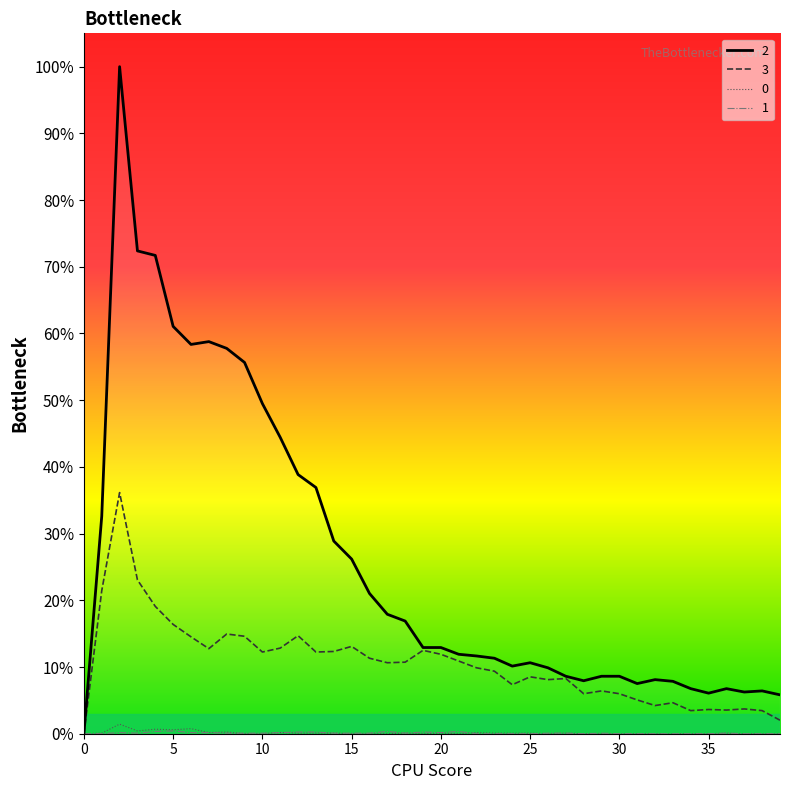

Does the chart display data point markers on the line(s)?

No